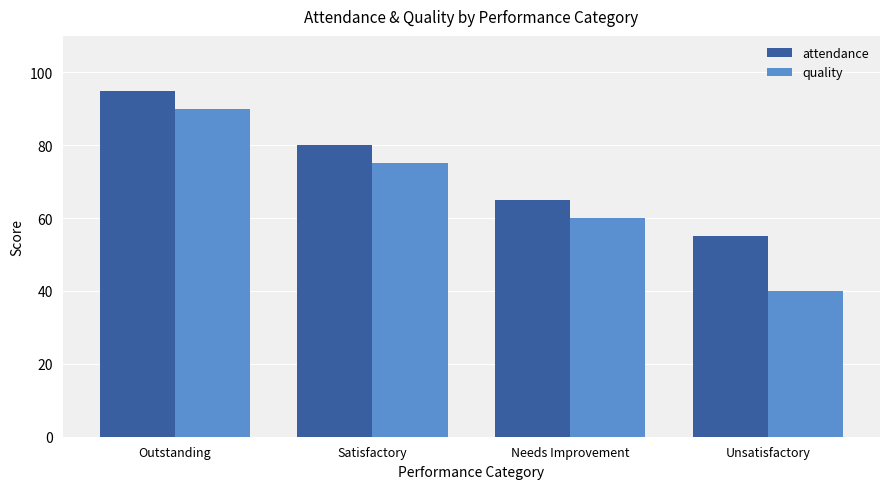

The value of quality at Needs Improvement is 103. True or false?

False